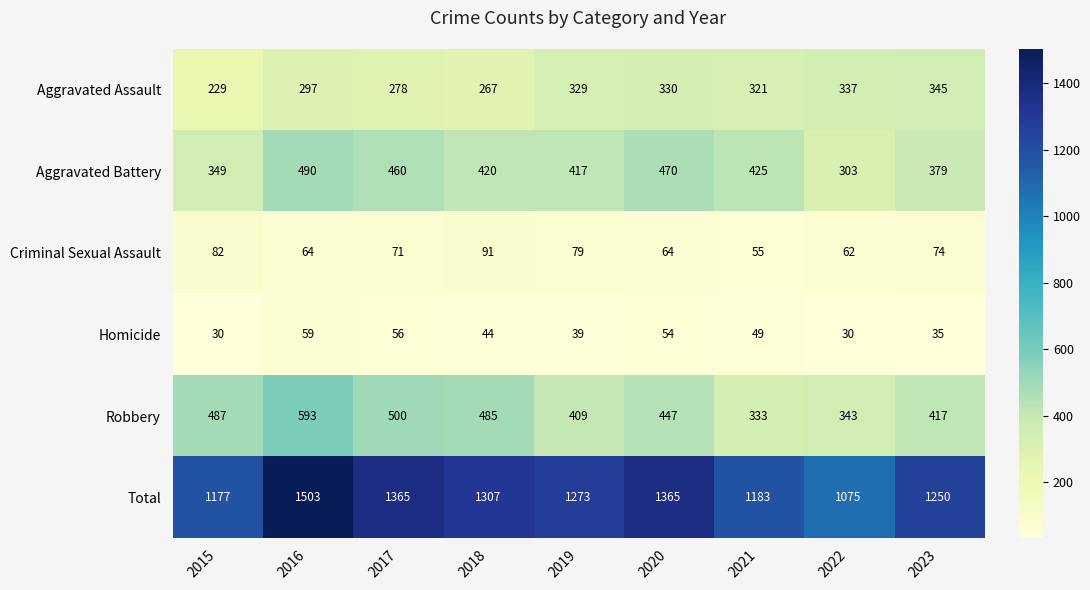

What is the maximum value shown in the chart?

1503